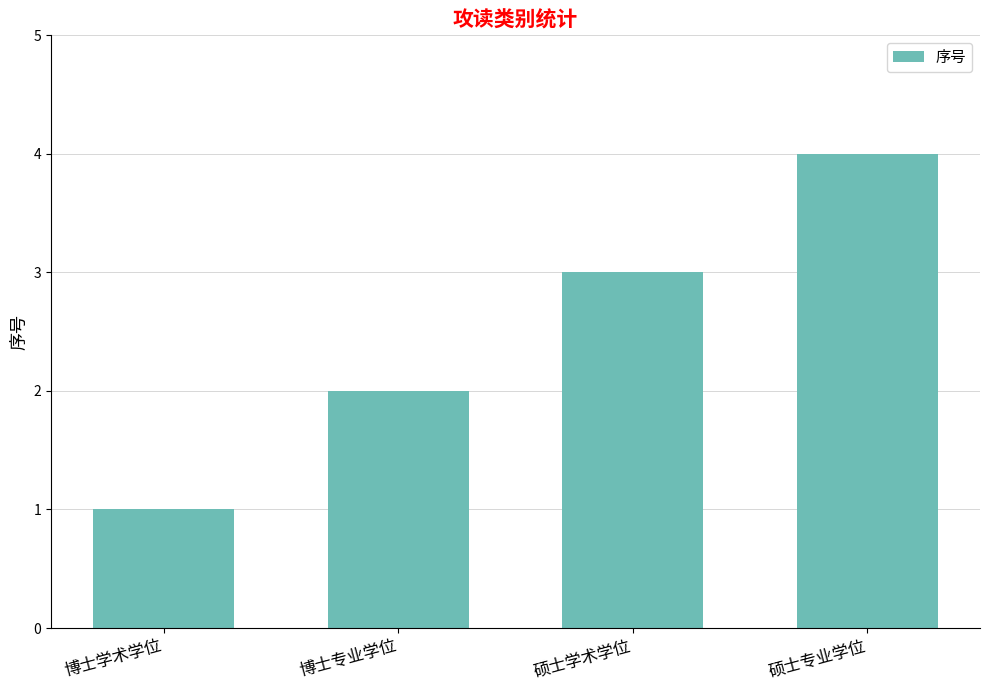

How many values are between 2 and 4?

3